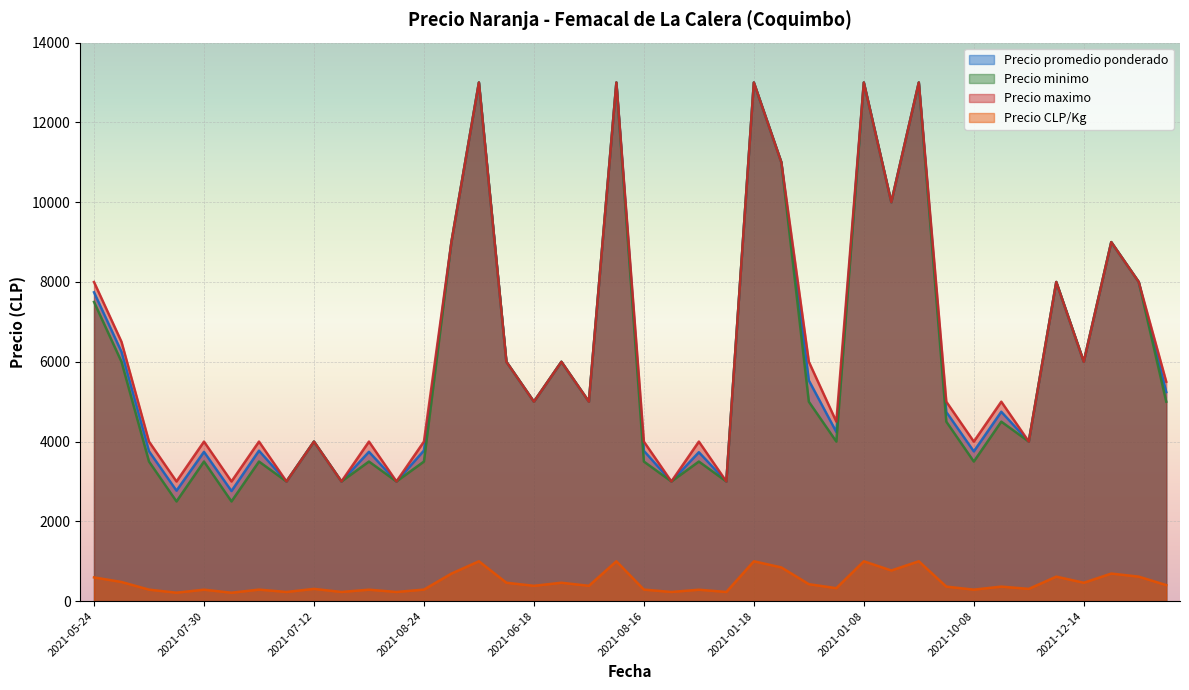

The value of Precio minimo at 2021-05-24 is 10284. True or false?

False